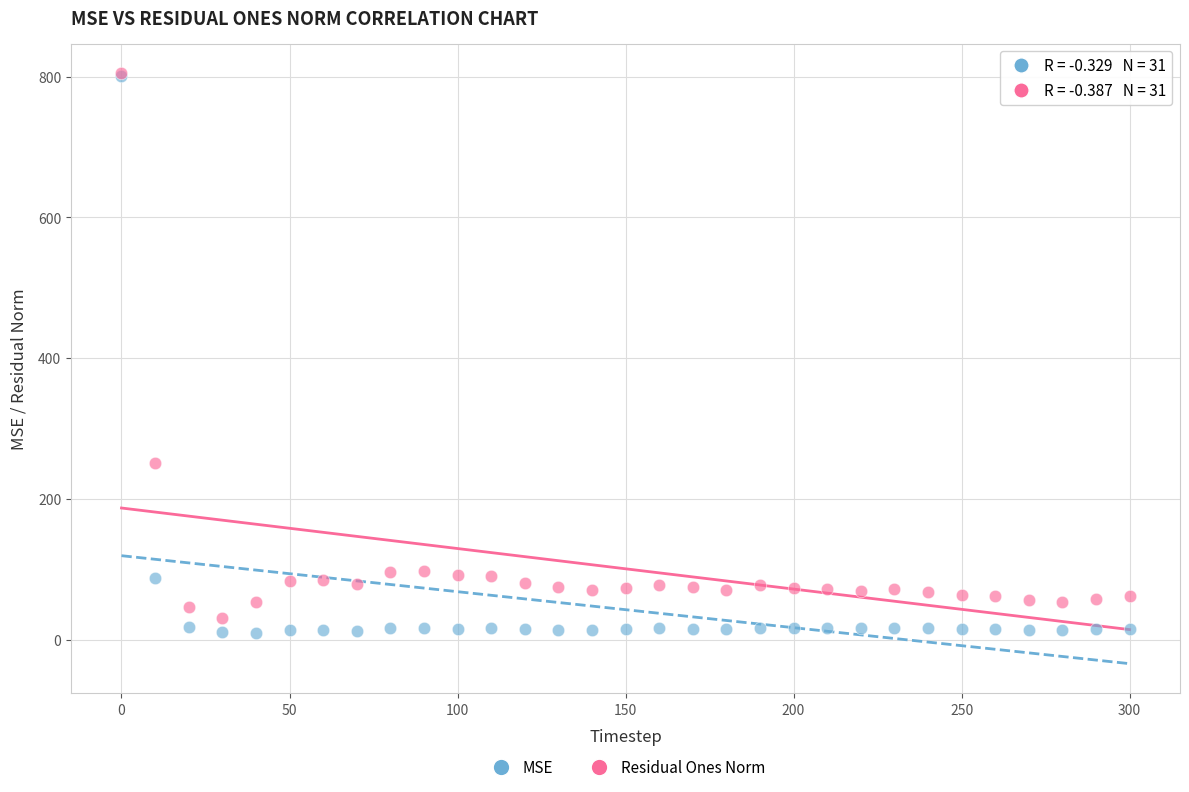

Across all series, what Y value is closest to 407?

251.7